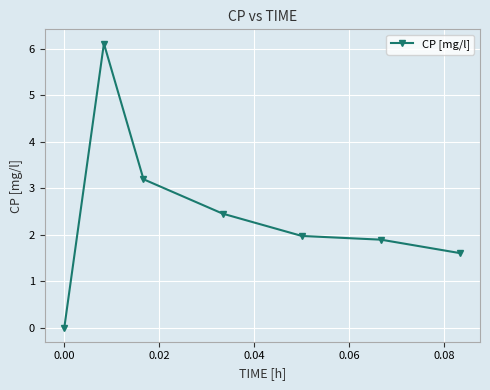

Reading left to right, extract all data points from this chart.

0.0	6.1	3.2	2.5	2.0	1.9	1.6